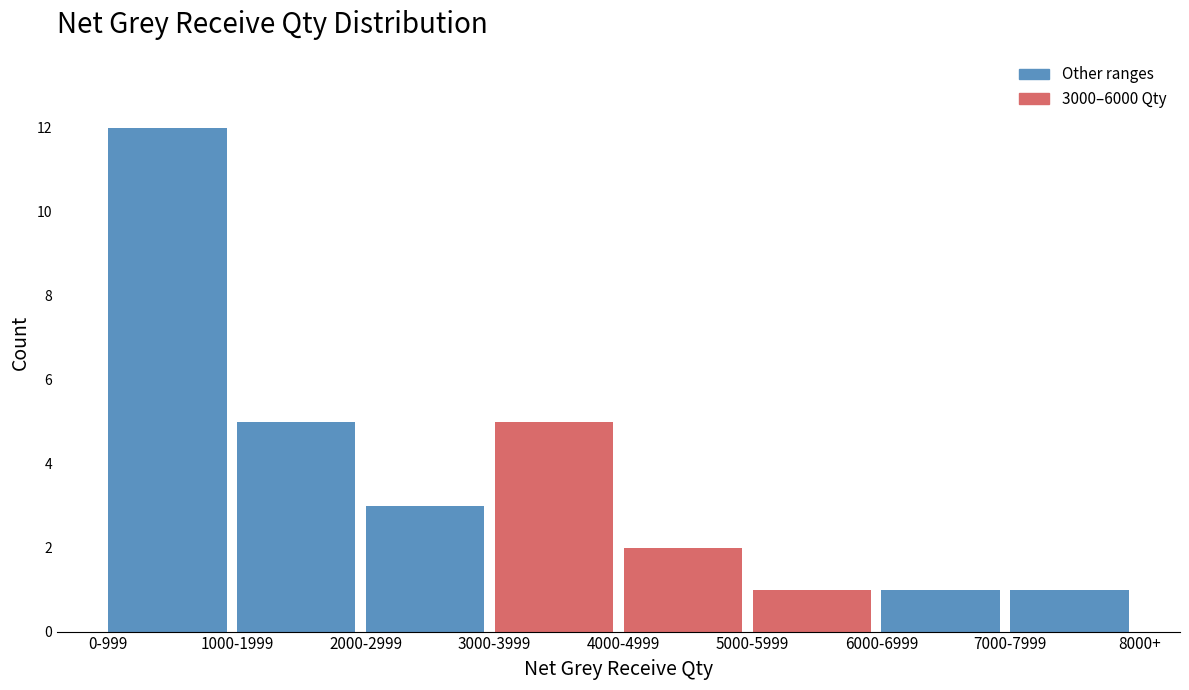

Reading left to right, extract all data points from this chart.

12	5	3	5	2	1	1	1